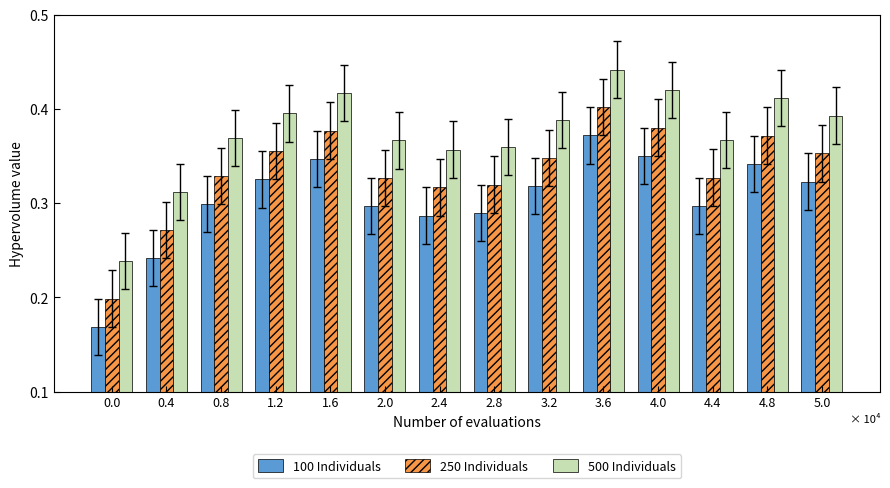

How many 250 Individuals values are between 0 and 1?

14